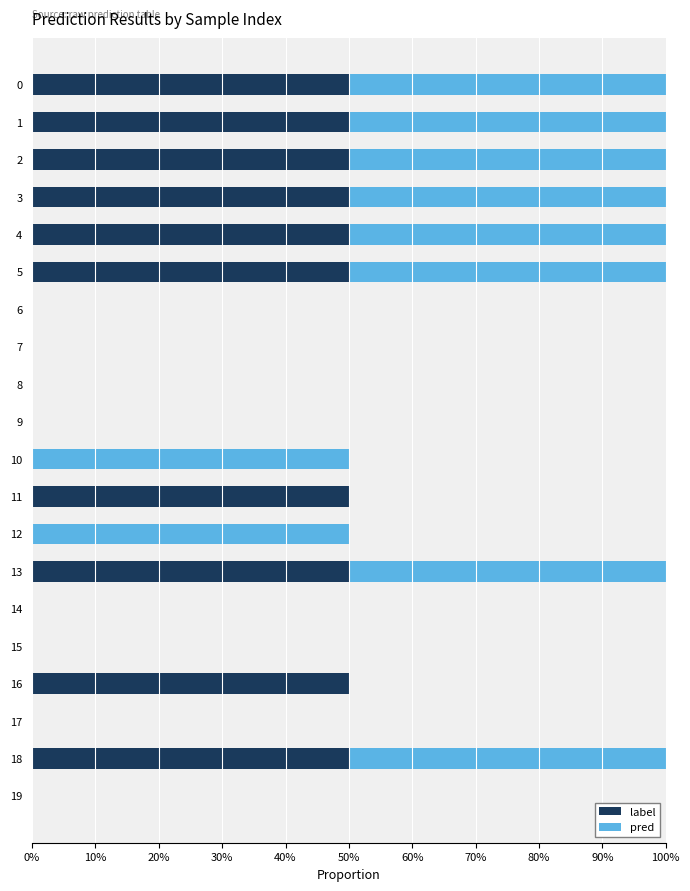

At how many categories does at least one series exceed 0?

12